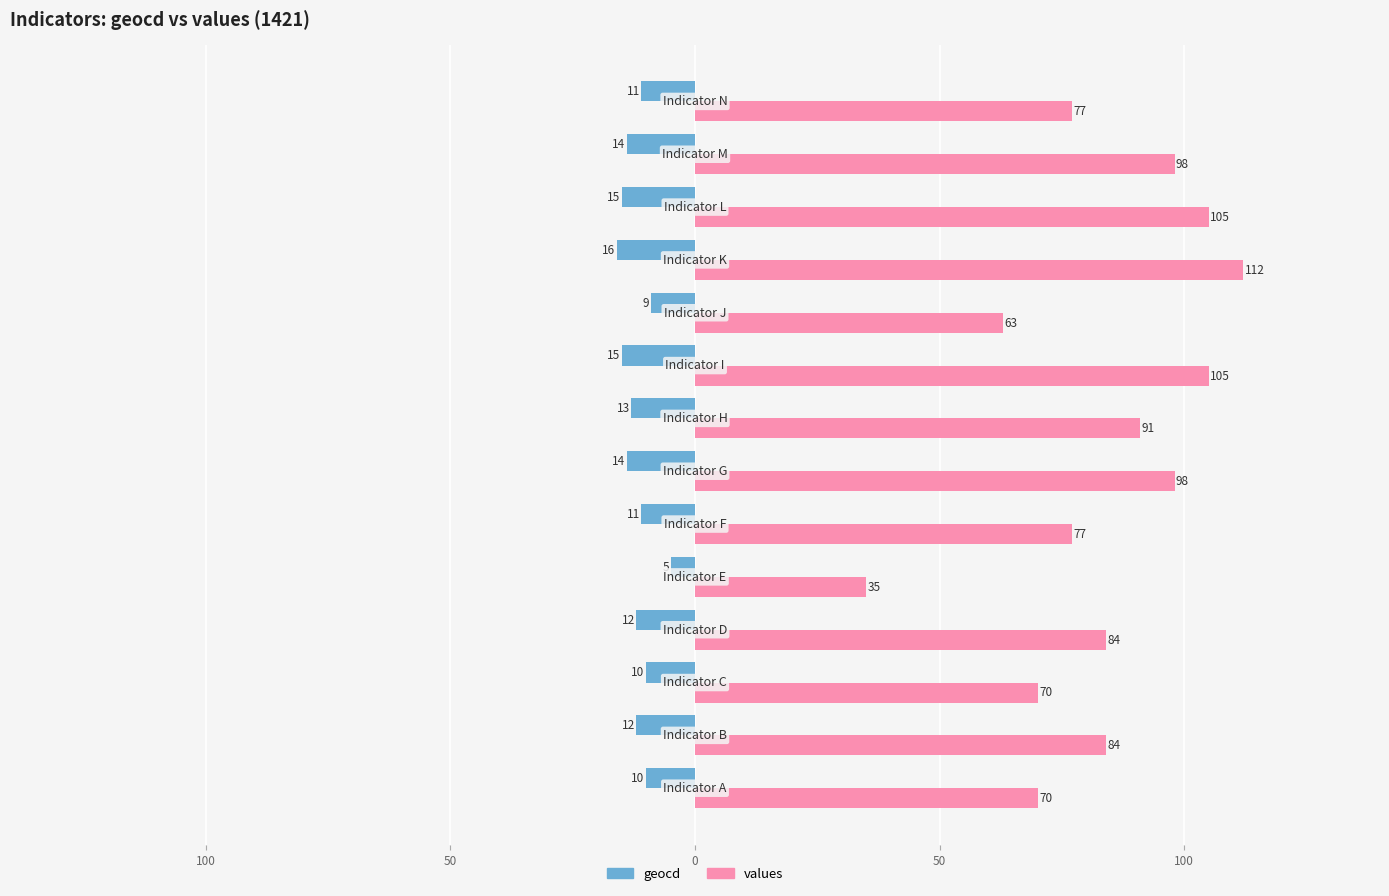

Reading left to right, transcribe all the data shown in this chart.

geocd: -10	-12	-10	-12	-5	-11	-14	-13	-15	-9	-16	-15	-14	-11
values: 70	84	70	84	35	77	98	91	105	63	112	105	98	77